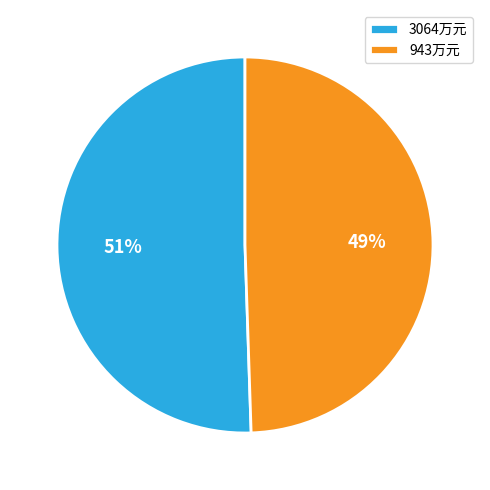

Count the number of slices in the pie.

2